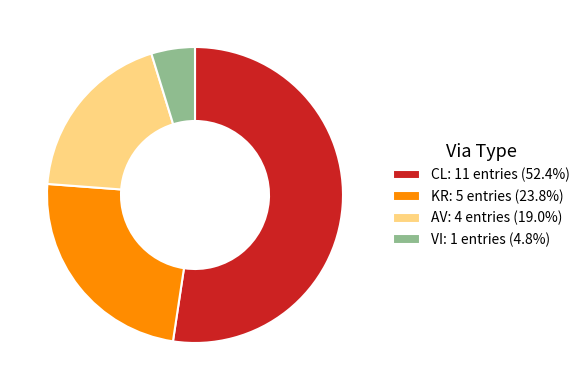

How many segments does this pie chart have?

4